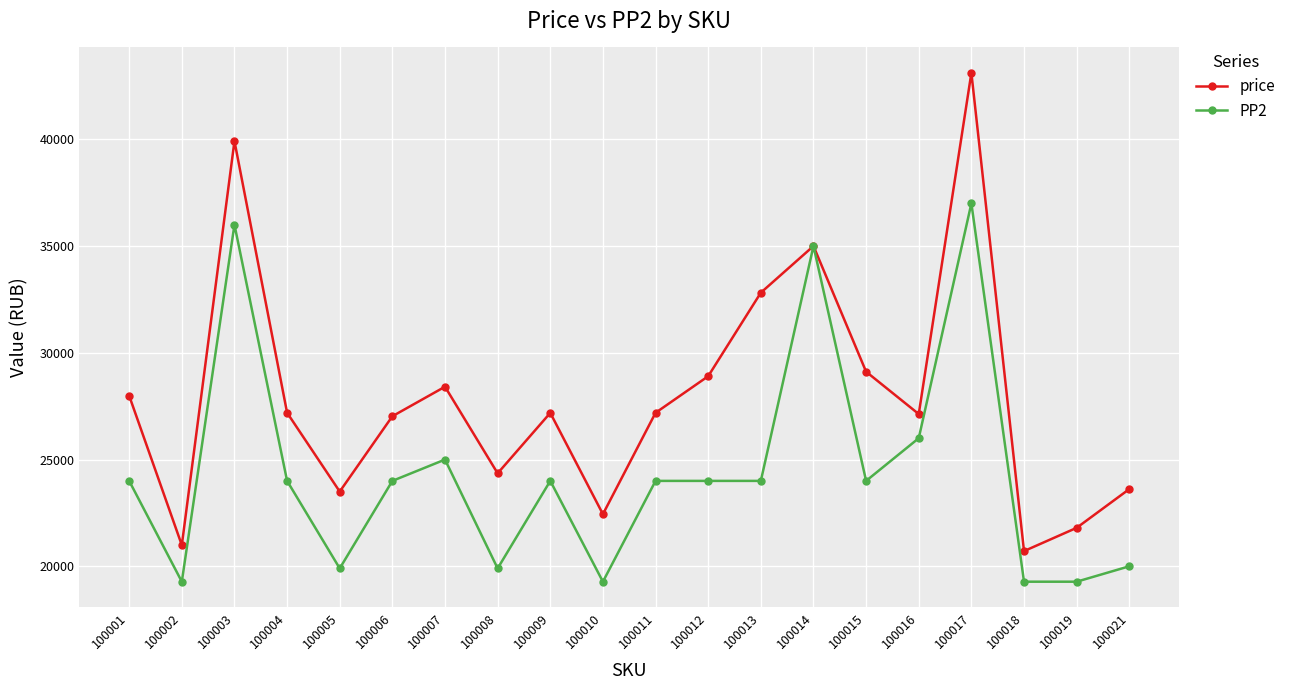

What is the average value of the PP2 series?

24396